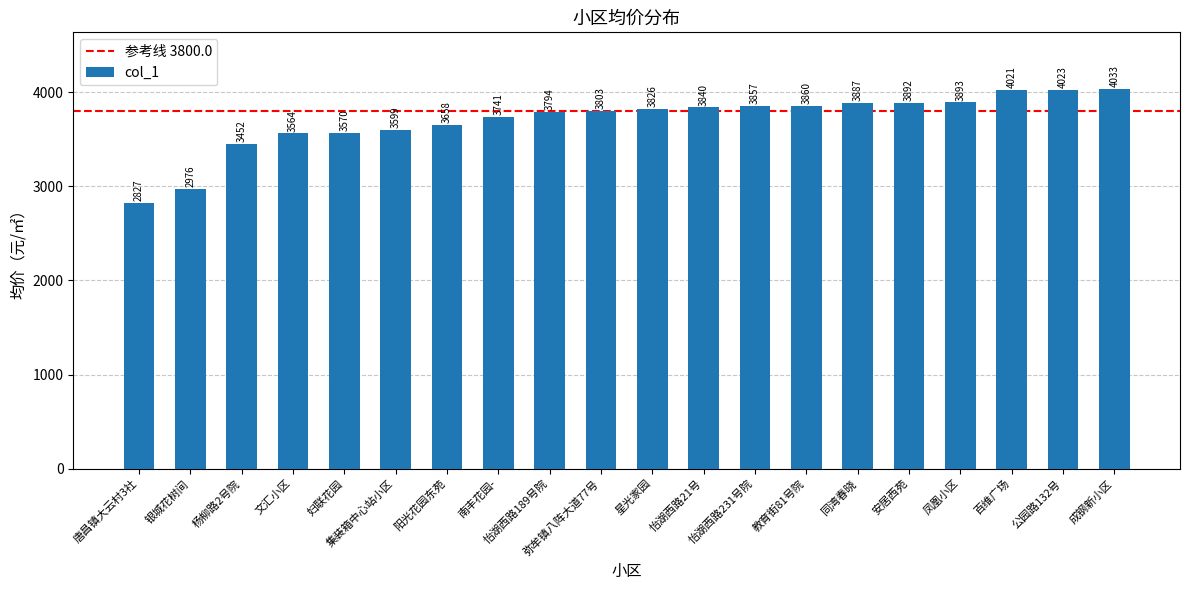

Where is the data nearest to the value 3430?

杨柳路2号院